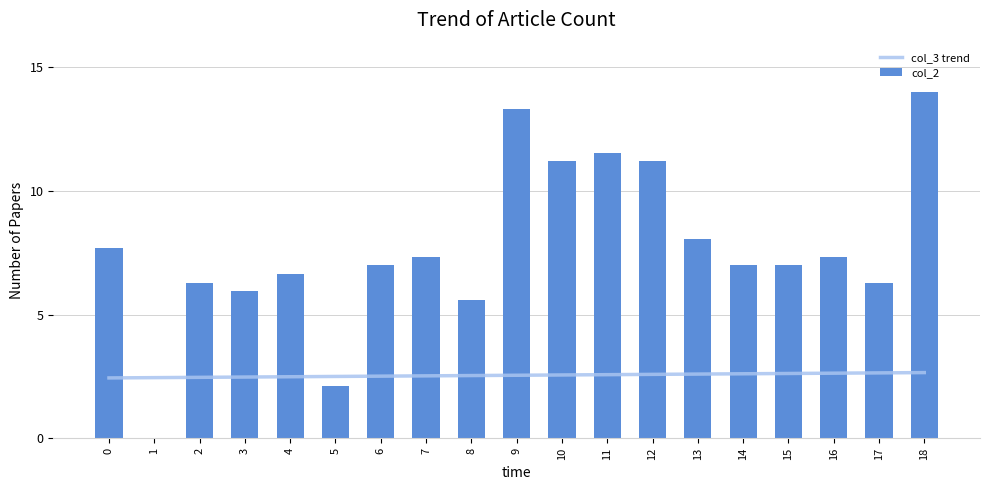

The col_3 trend series shows 0.6 at 6. True or false?

False